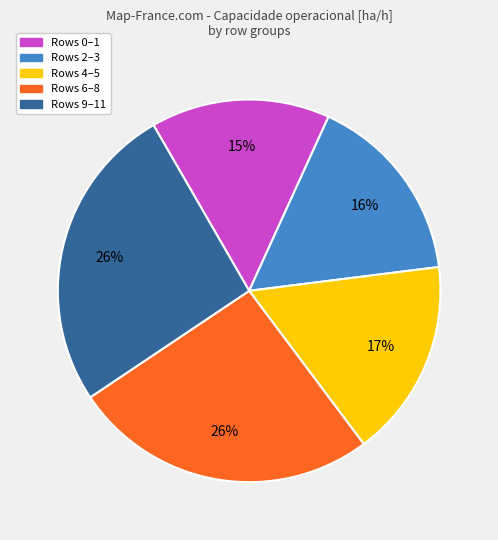

Is there a majority slice in this chart?

No